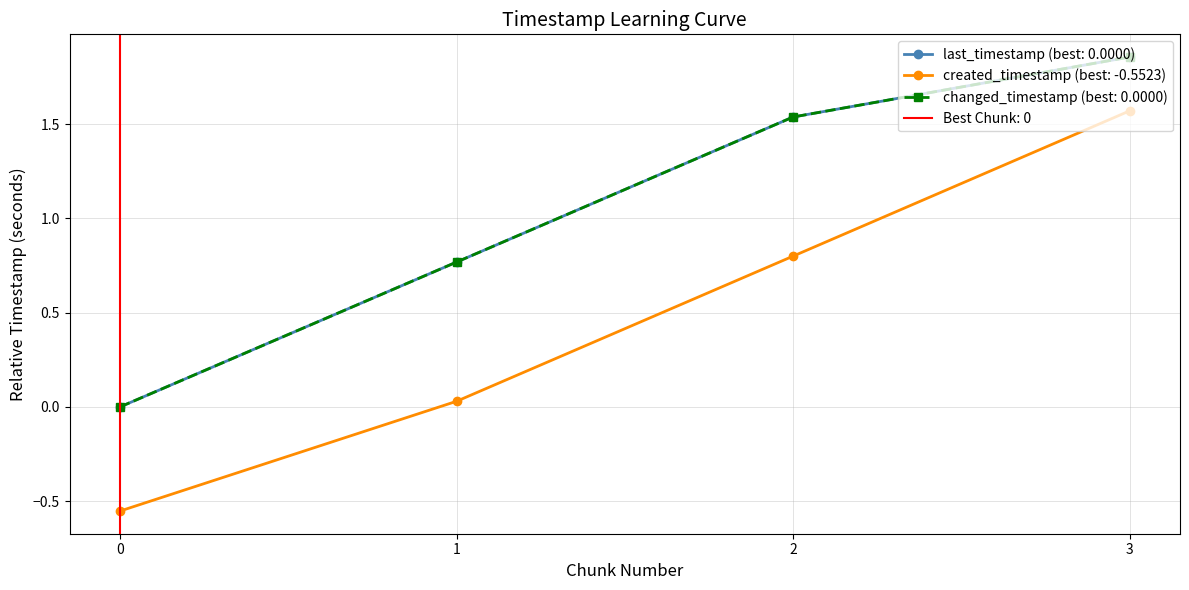

At 3, list the series in order from smallest to largest.

created_timestamp, last_timestamp, changed_timestamp